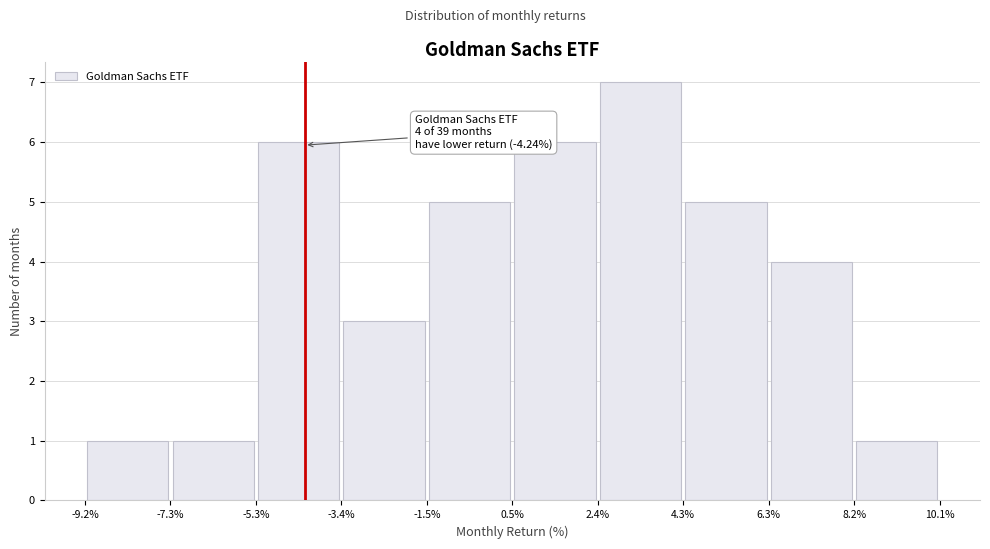

Over which range of the x-axis is the bar tallest?

2.4% to 4.3%